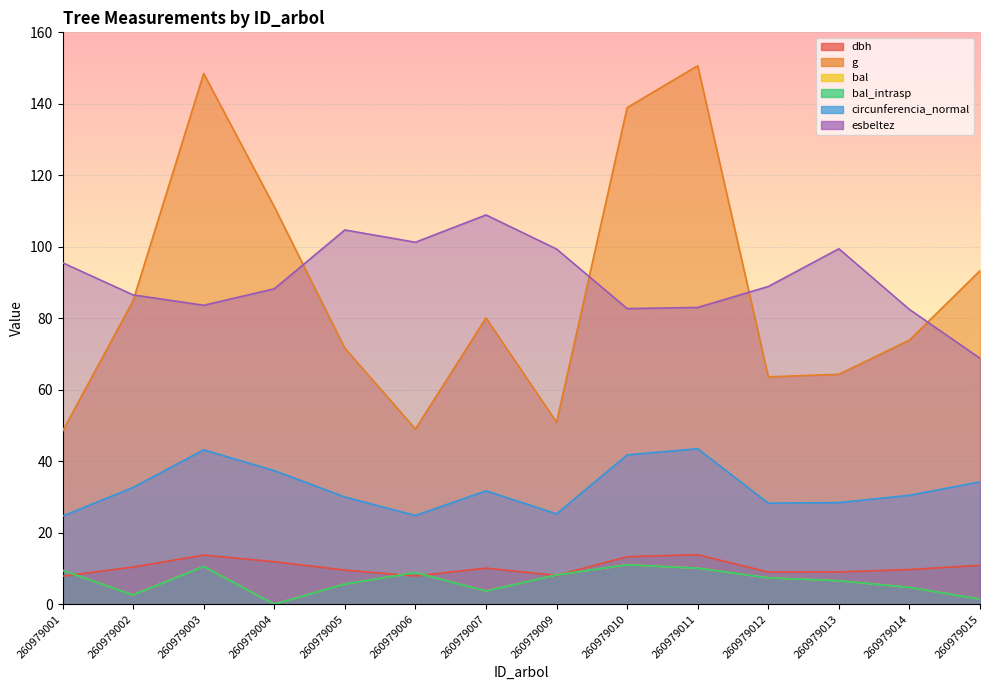

What are all the series names shown in the legend?

dbh, g, bal, bal_intrasp, circunferencia_normal, esbeltez